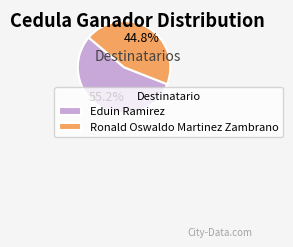

To the nearest percent, what portion does Eduin Ramirez represent?

55%